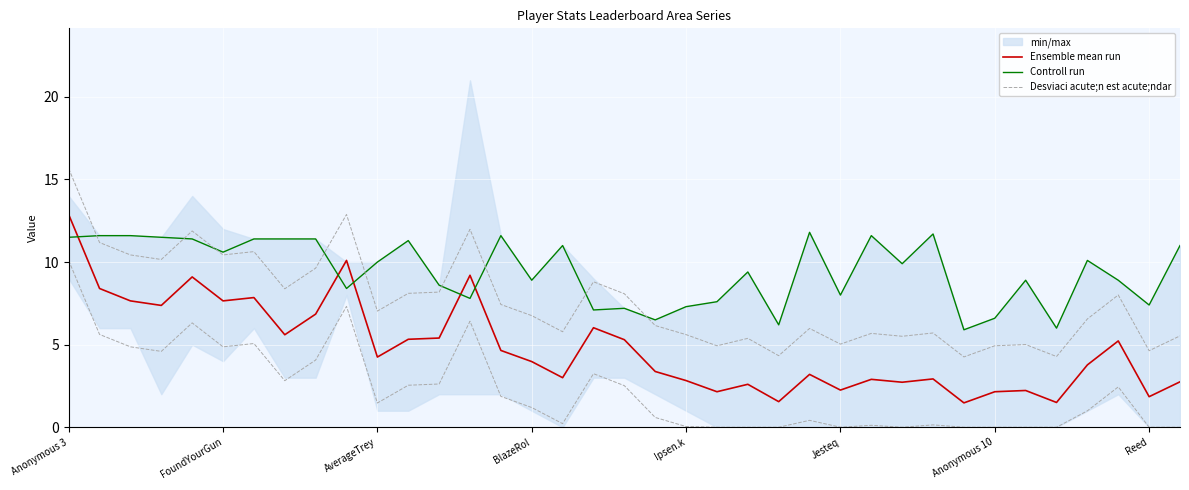

How many values in the Controll run series are below 9?

17